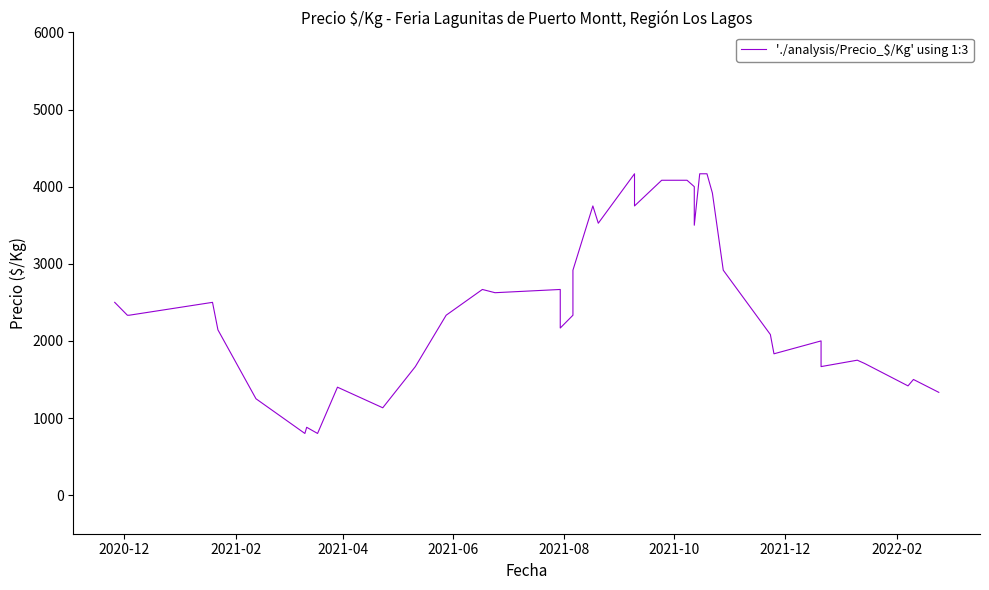

How many points are higher than both their immediate neighbors (excluding endpoints)?

10